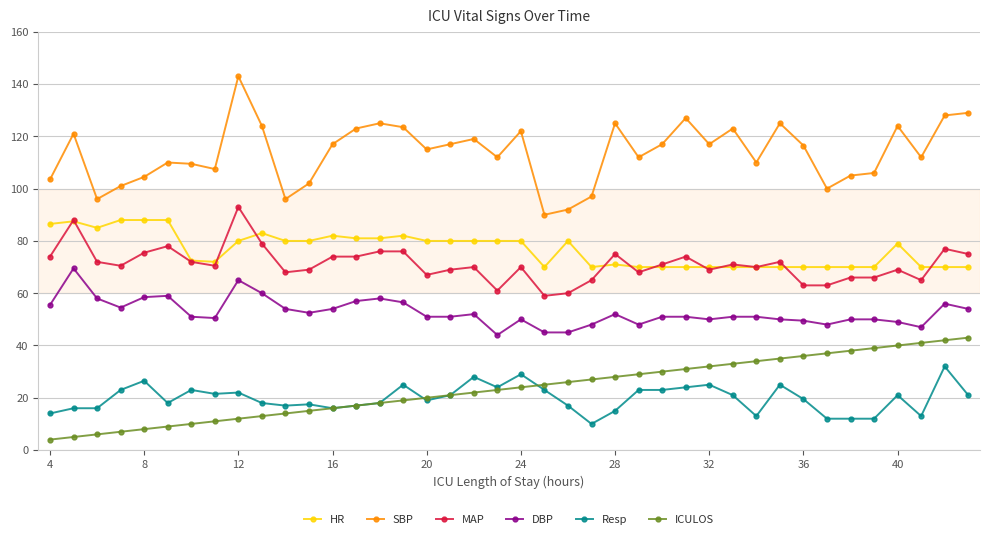

Which series has the largest range (max minus min)?

SBP